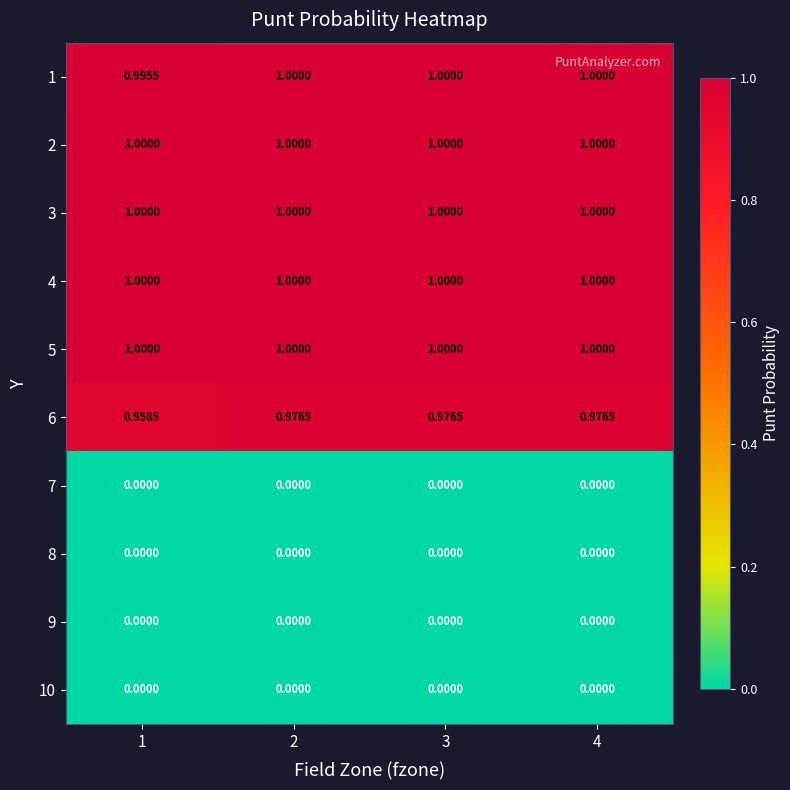

Is the value of 5 at 2 greater than the value of 10 at 2?

Yes